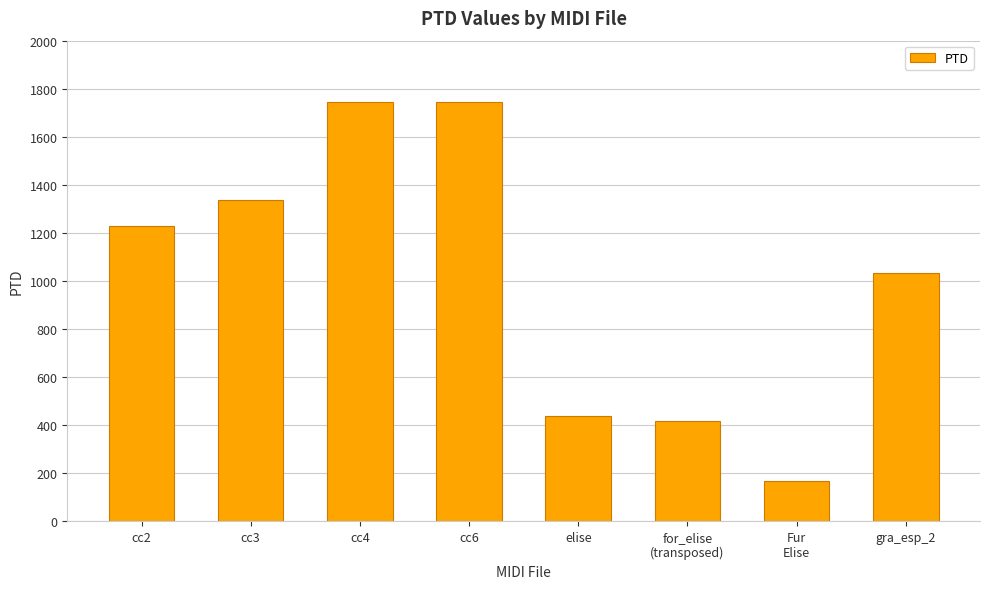

How many series are shown in this chart?

1